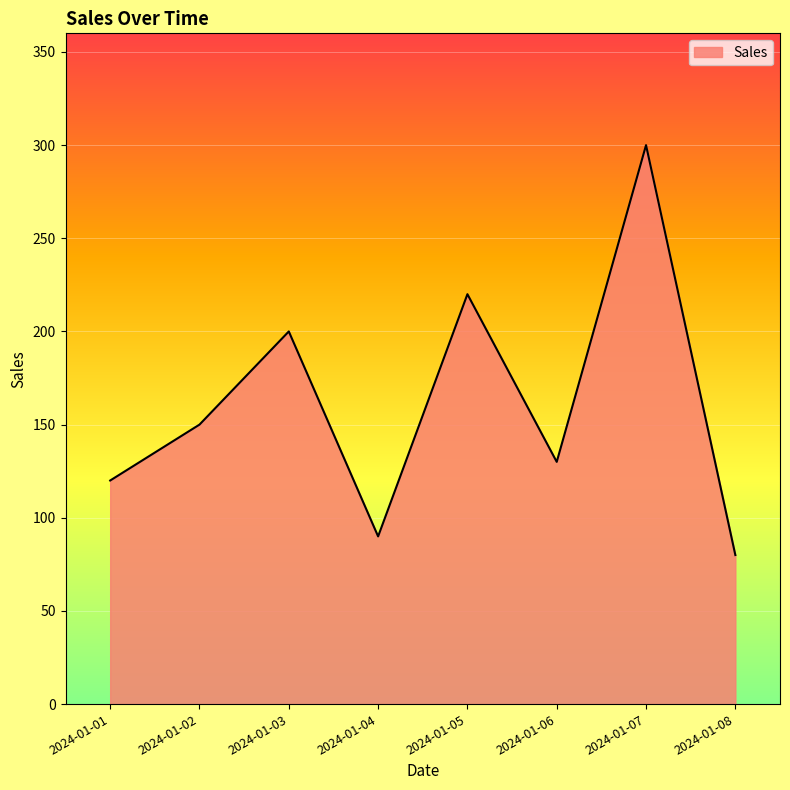

True or false: the data has more than 2 interior local peaks.

True